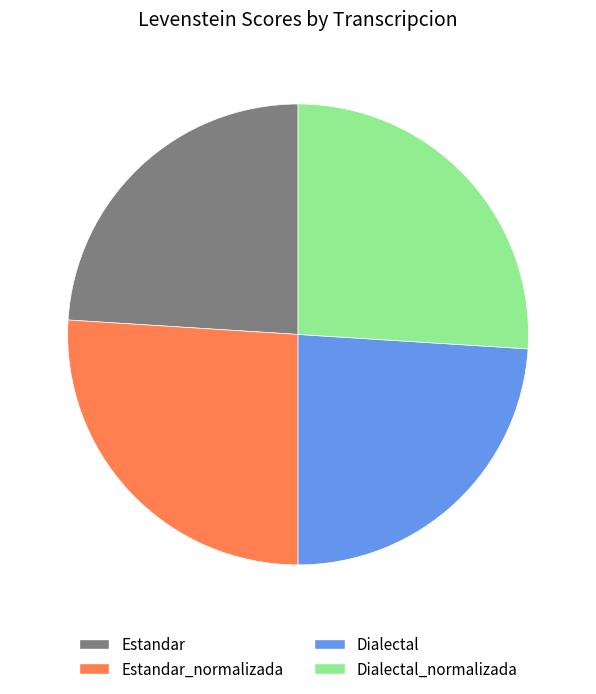

Combined, do Dialectal_normalizada and Estandar_normalizada account for over 50%?

Yes